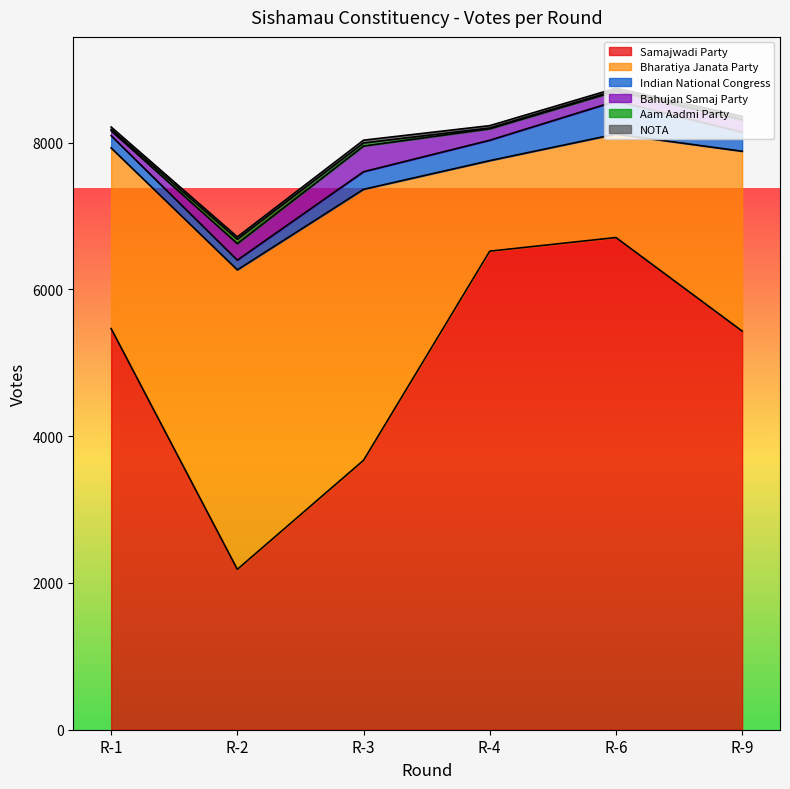

What is the sum of the NOTA values at R-3 and R-2?

70